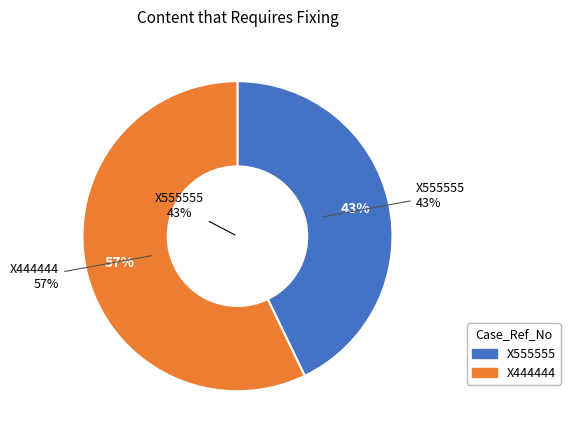

True or false: X555555 accounts for 54% of the total.

False